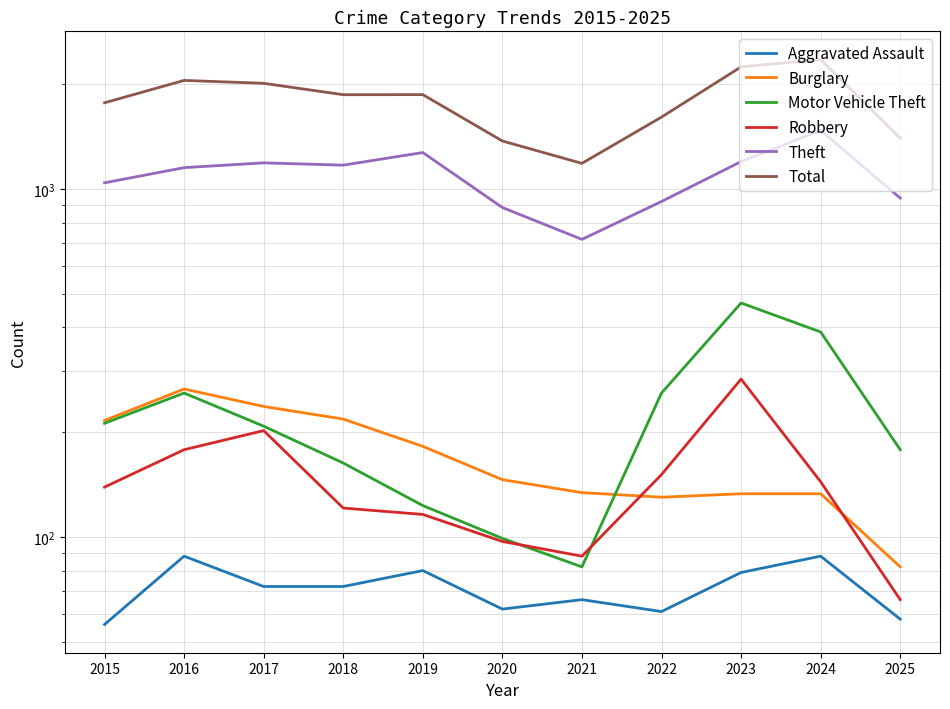

Reading left to right, list all the values displayed in this chart.

Aggravated Assault: 2015=56	2016=88	2017=72	2018=72	2019=80	2020=62	2021=66	2022=61	2023=79	2024=88	2025=58
Burglary: 2015=216	2016=266	2017=237	2018=218	2019=182	2020=146	2021=134	2022=130	2023=133	2024=133	2025=82
Motor Vehicle Theft: 2015=212	2016=259	2017=208	2018=163	2019=123	2020=99	2021=82	2022=259	2023=470	2024=388	2025=178
Robbery: 2015=139	2016=178	2017=202	2018=121	2019=116	2020=97	2021=88	2022=151	2023=284	2024=144	2025=66
Theft: 2015=1041	2016=1151	2017=1188	2018=1170	2019=1272	2020=884	2021=716	2022=920	2023=1198	2024=1473	2025=941
Total: 2015=1768	2016=2050	2017=2011	2018=1865	2019=1866	2020=1373	2021=1184	2022=1608	2023=2242	2024=2353	2025=1399